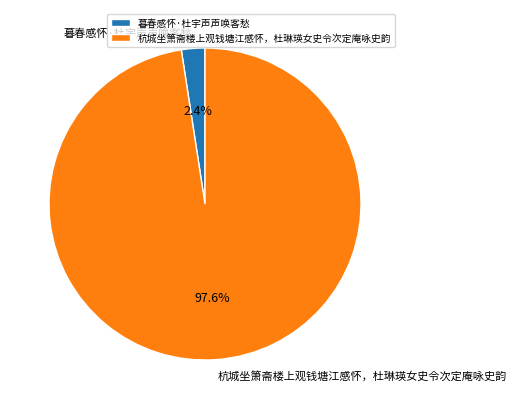

Is it true that 杭城坐箫斋楼上观钱塘江感怀，杜琳瑛女史令次定庵咏史韵 is 98% of the pie?

True